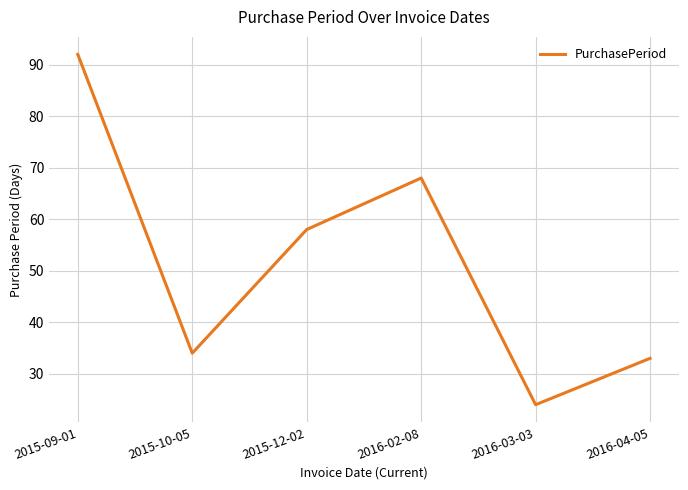

Reading left to right, list all the values displayed in this chart.

2015-09-01=92	2015-10-05=34	2015-12-02=58	2016-02-08=68	2016-03-03=24	2016-04-05=33